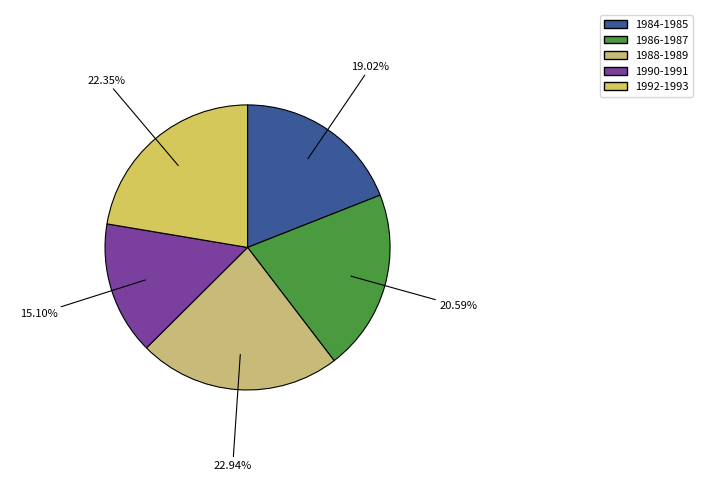

Count the number of slices in the pie.

5